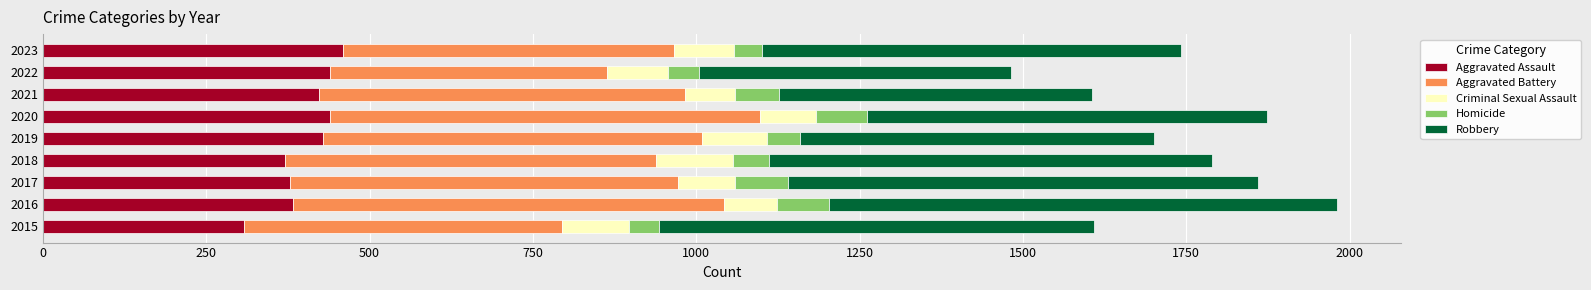

What is the difference between the maximum and second lowest values in the Aggravated Assault series?

88